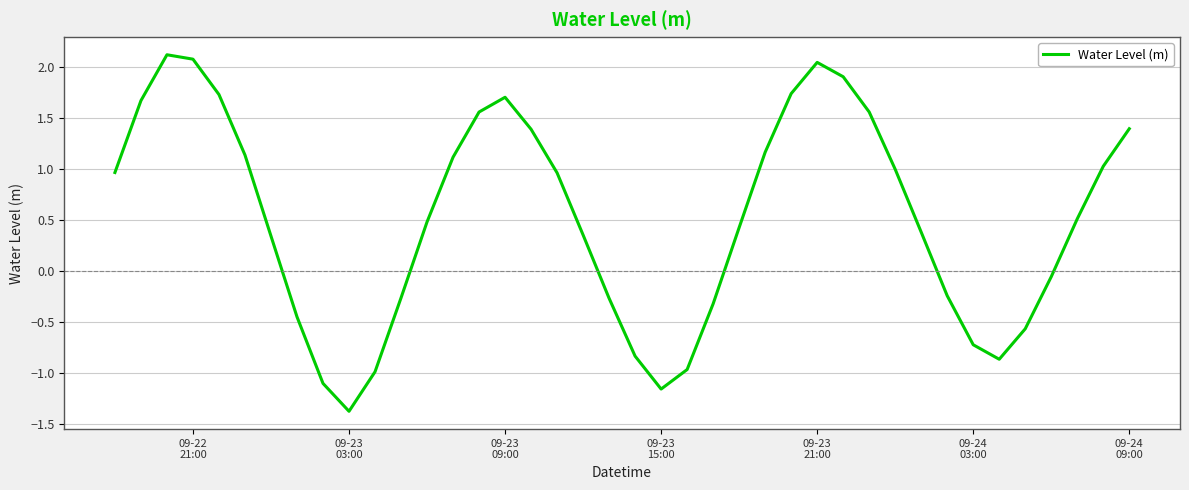

Is this an area chart (filled region under the line)?

No